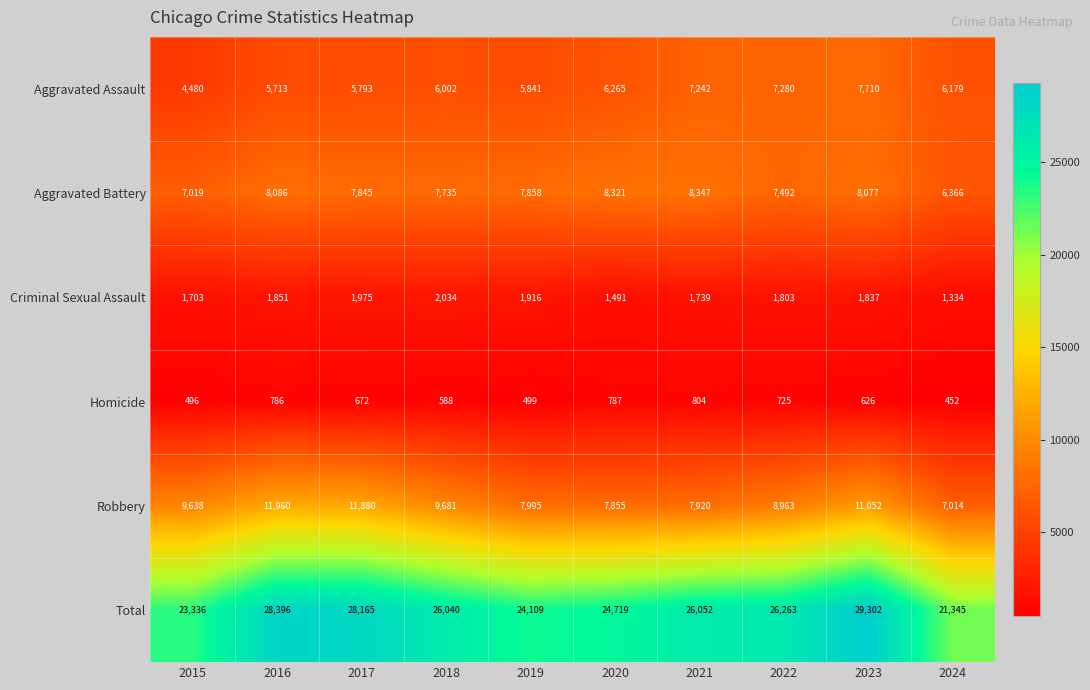

How many data points does each series have?

10